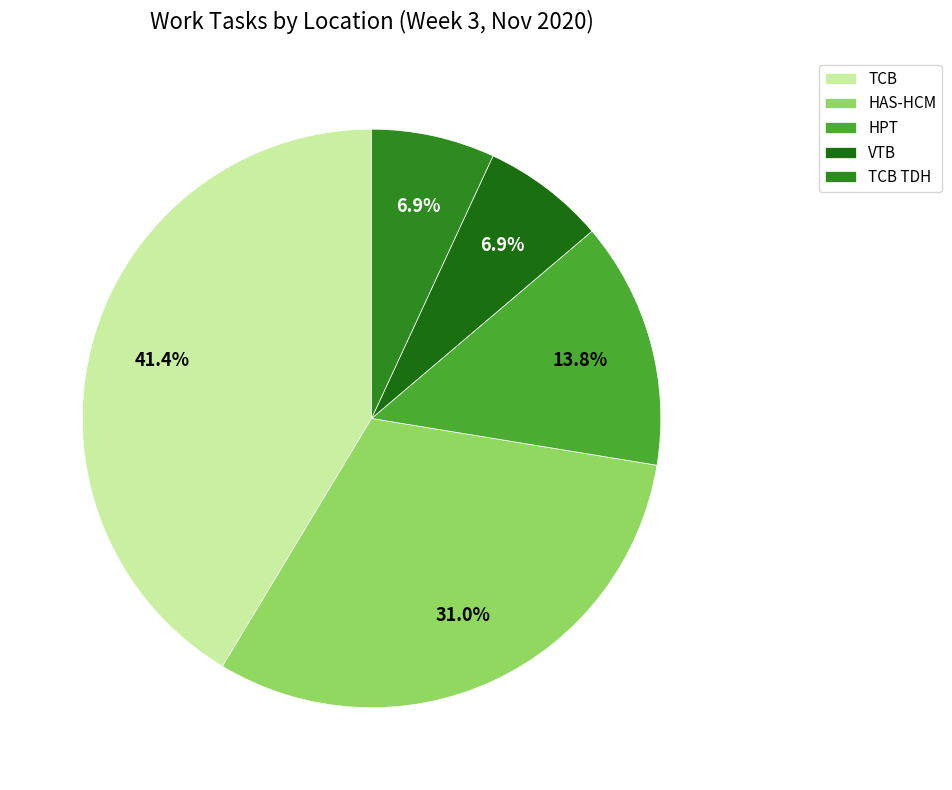

Between TCB TDH and TCB, which is larger?

TCB